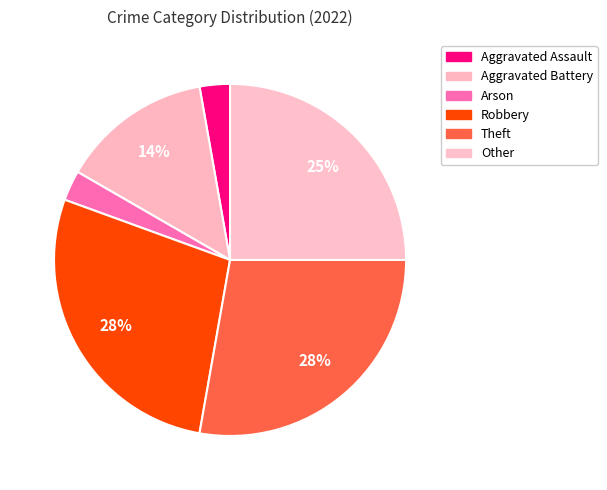

Which category has the biggest portion of the pie?

Robbery